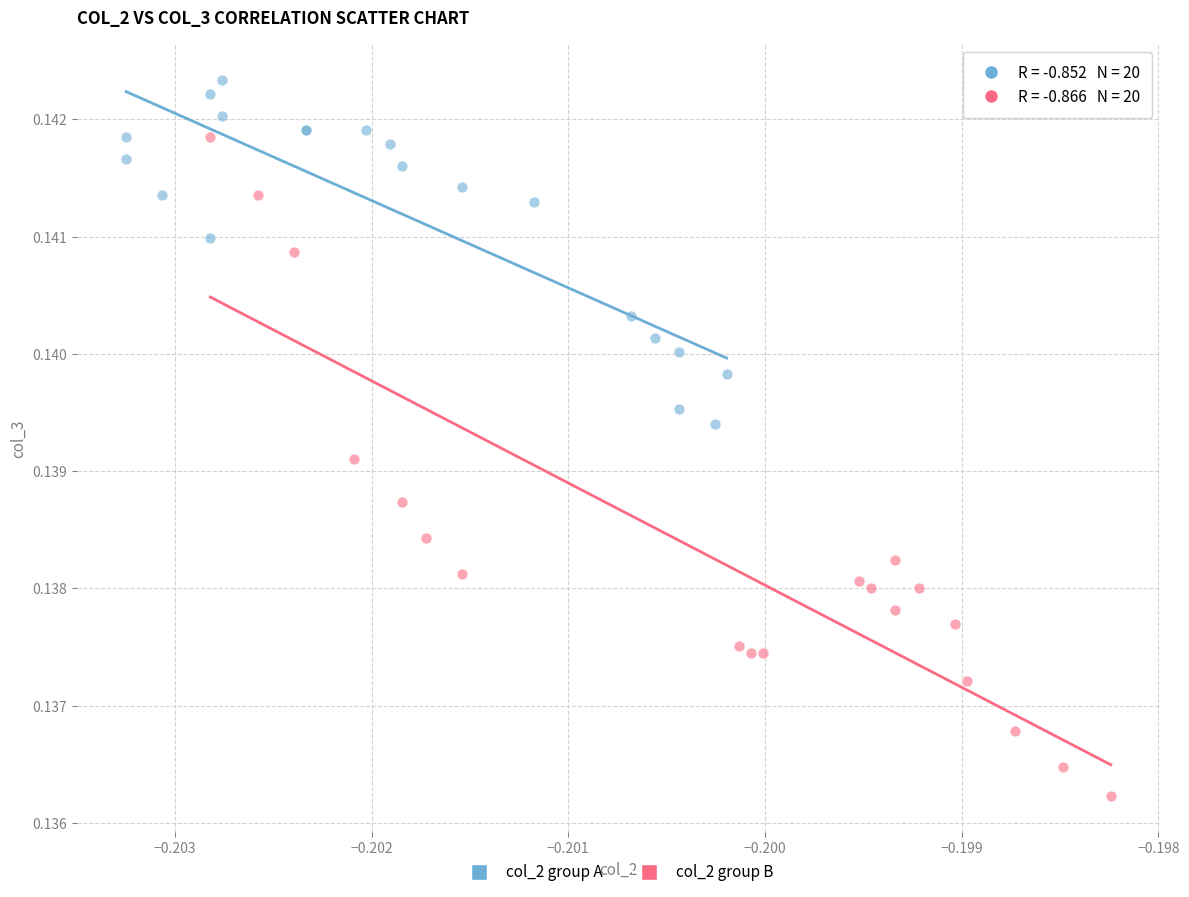

What are all the series names shown in the legend?

col_2 group A, col_2 group B